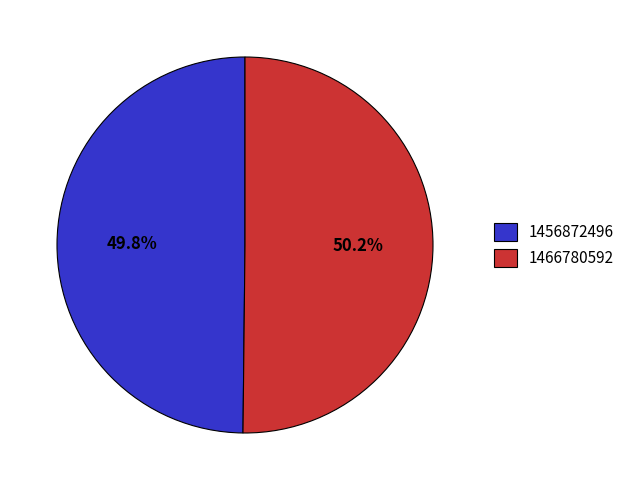

To the nearest percent, what is the combined percentage of 1456872496 and 1466780592?

100%